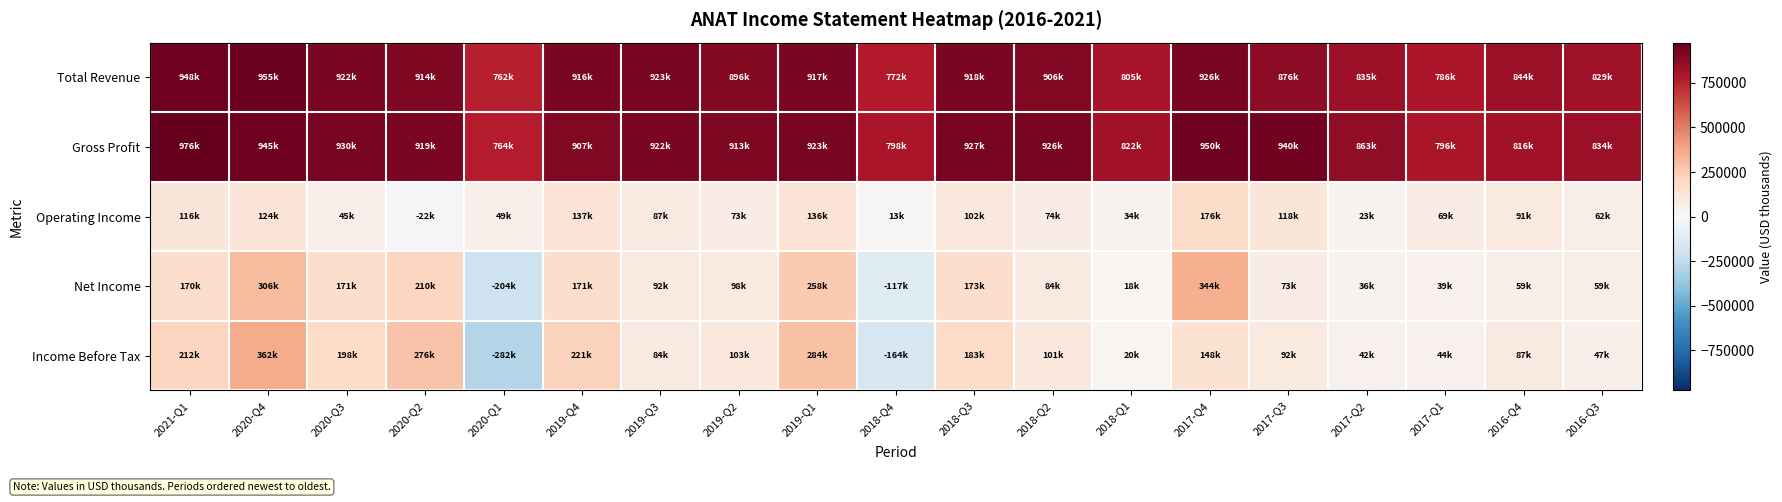

Rank the series at 2017-Q2 from lowest to highest value.

Operating Income, Net Income, Income Before Tax, Total Revenue, Gross Profit